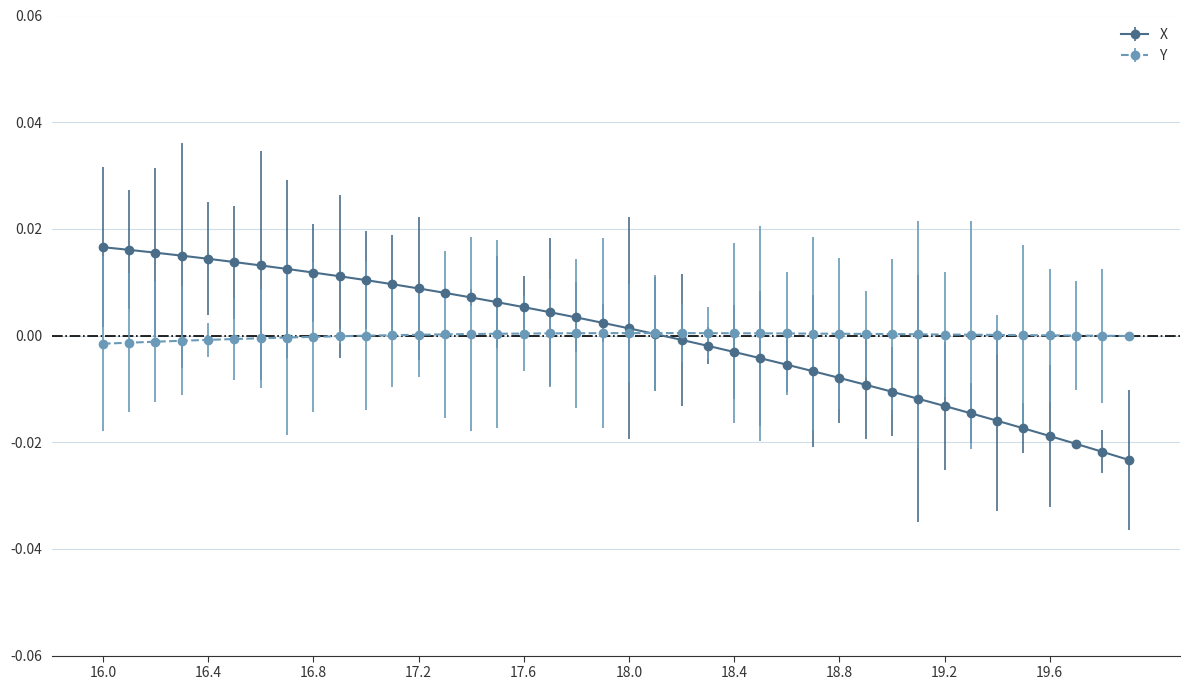

Which series has the widest spread of values?

X